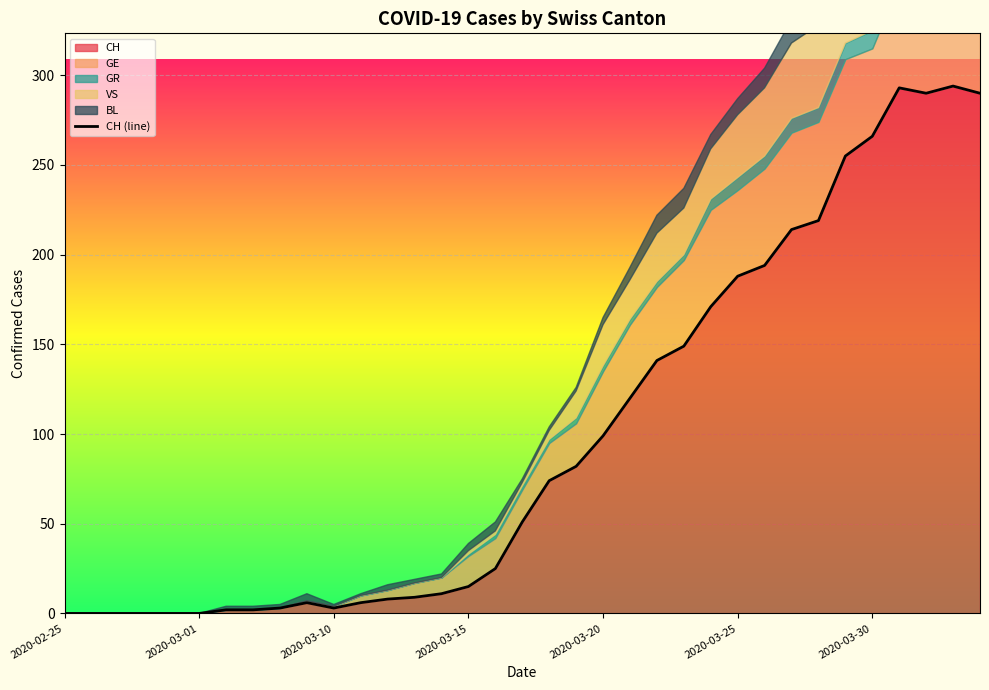

Reading right to left, list all the values displayed in this chart.

290	294	290	293	266	255	219	214	194	188	171	149	141	120	99	82	74	51	25	15	11	9	8	6	3	6	3	2	2	0	0	0	0	0	0